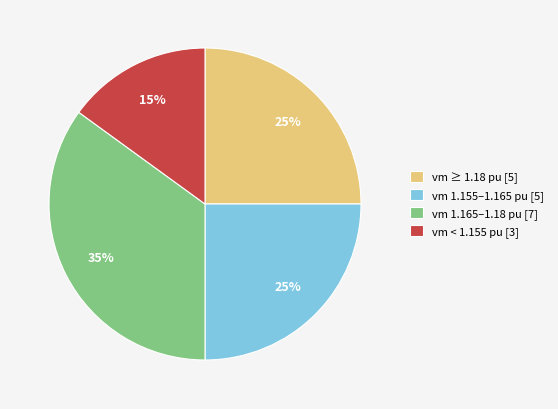

Combined, do vm 1.165–1.18 pu [7] and vm ≥ 1.18 pu [5] account for over 50%?

Yes